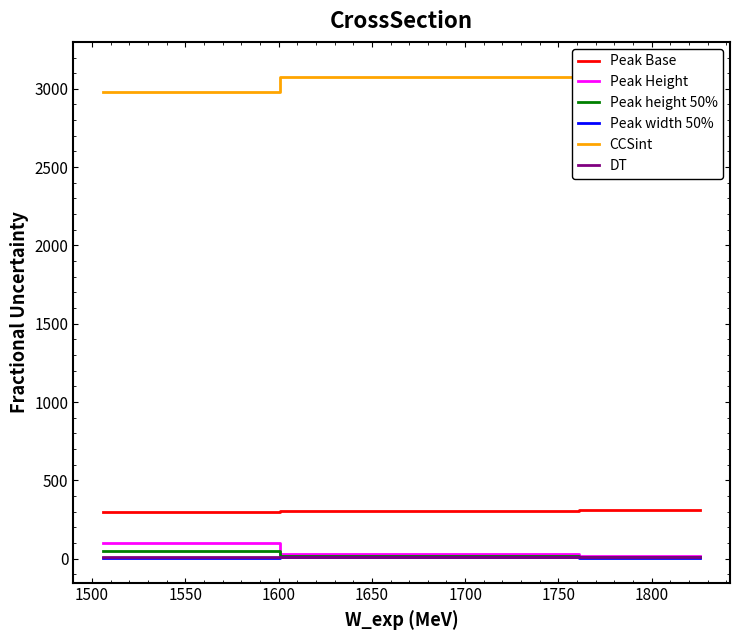

Which series has the largest range (max minus min)?

CCSint